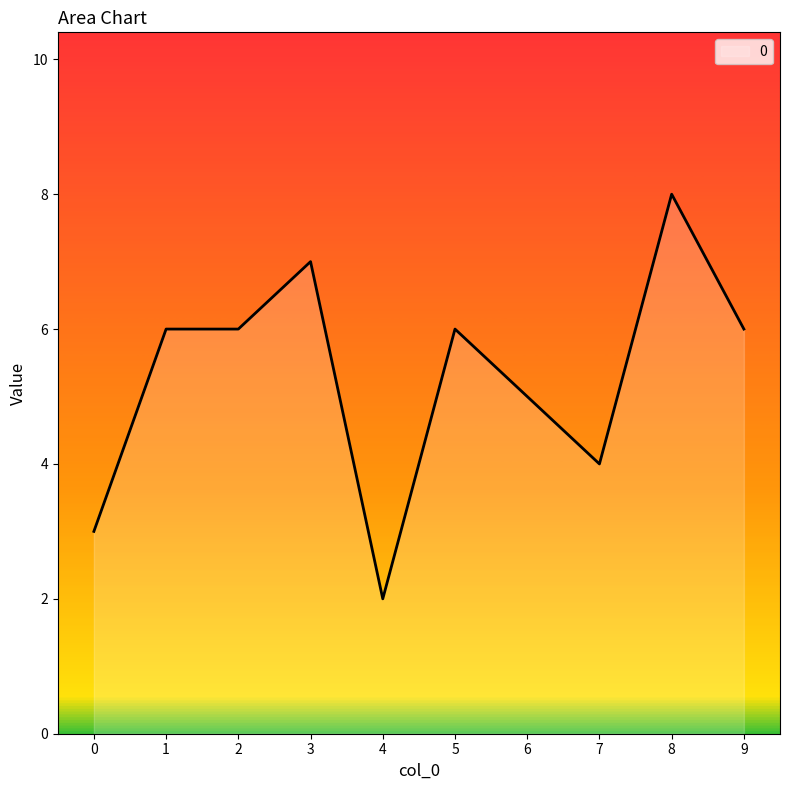

What is the maximum value shown in the chart?

8